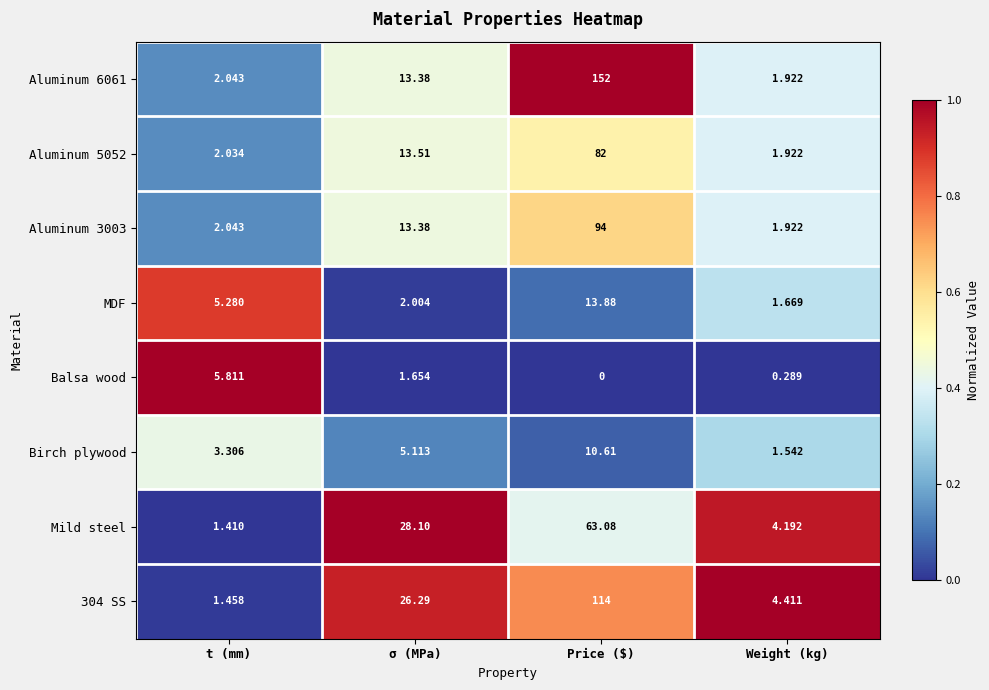

Between t (mm) and Weight (kg), which series saw the biggest shift?

Balsa wood